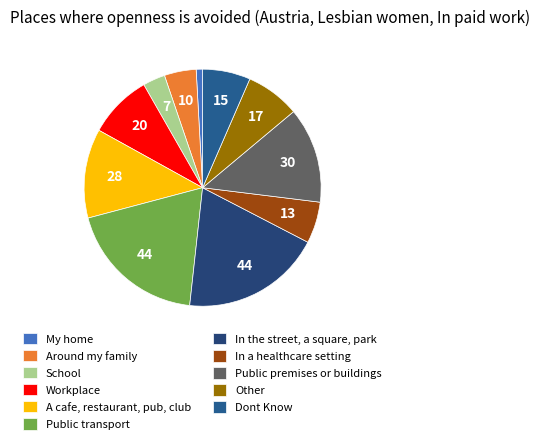

Is there a majority slice in this chart?

No